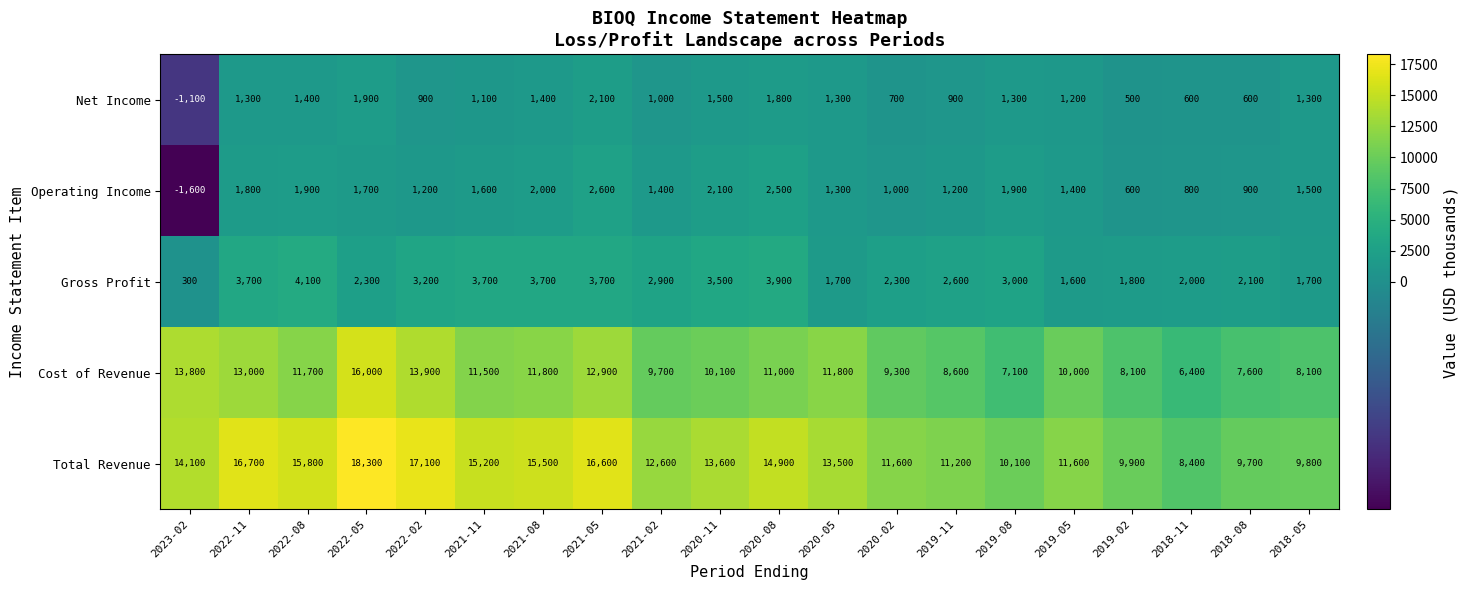

How many negative values does the Net Income series have?

1